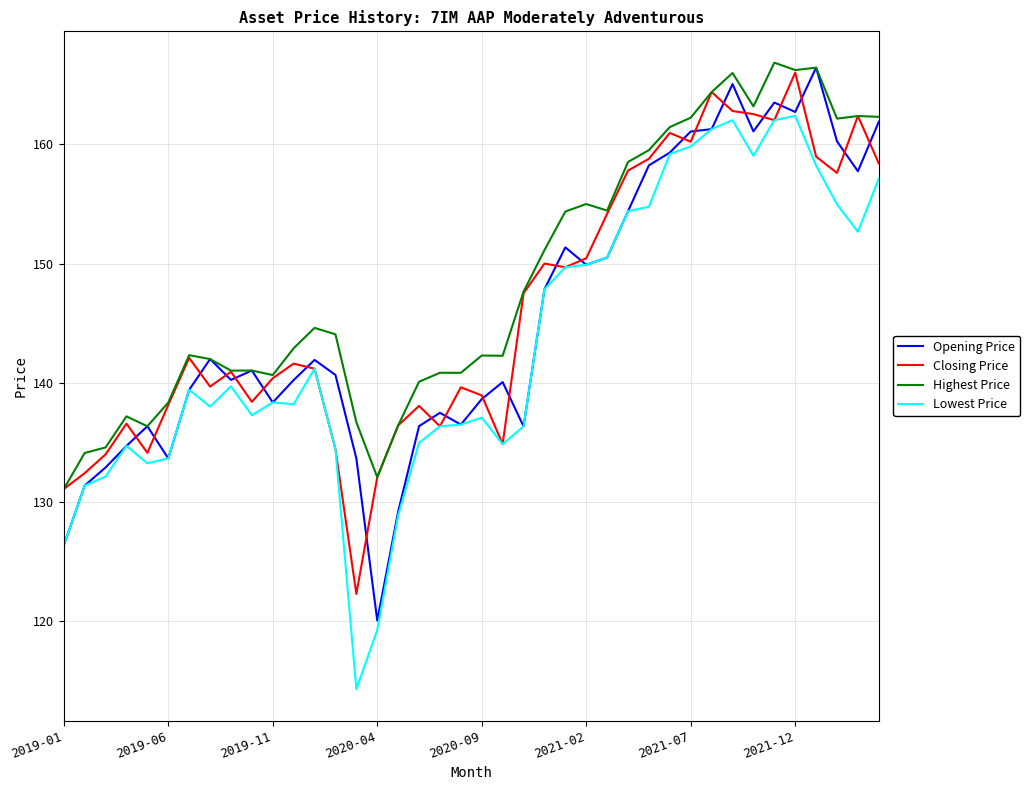

True or false: Closing Price has more than 1 points higher than both neighbors.

True